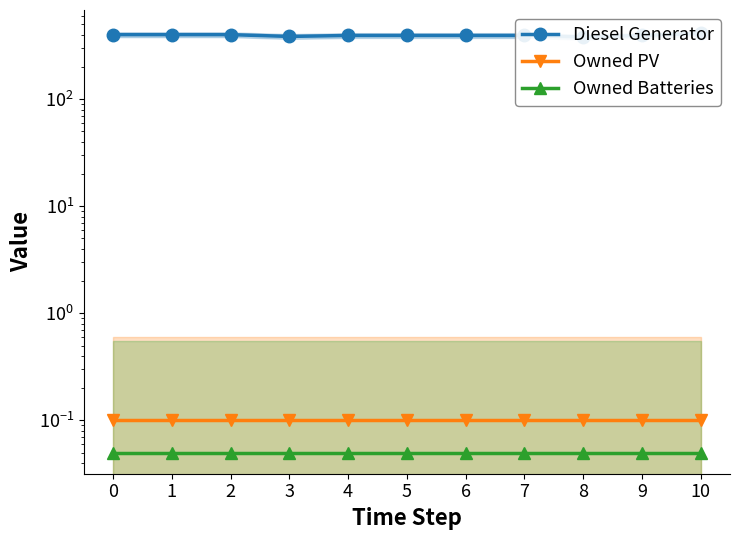

The value of Owned Batteries at 6 is 0.1. True or false?

True